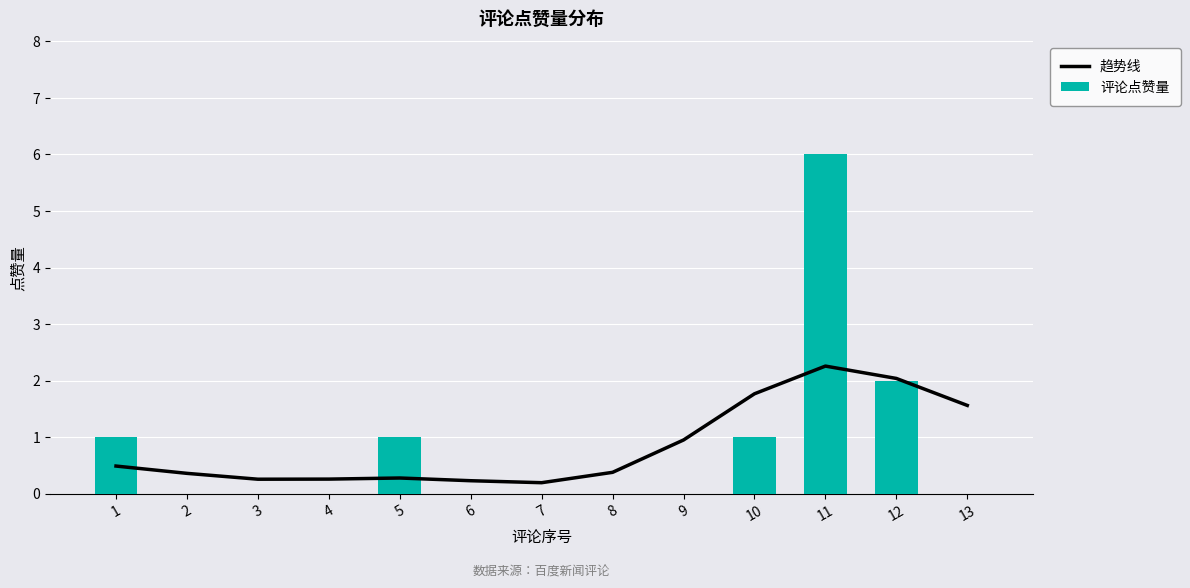

Is the value of 评论点赞量 at 8 greater than the value of 趋势线 at 9?

No